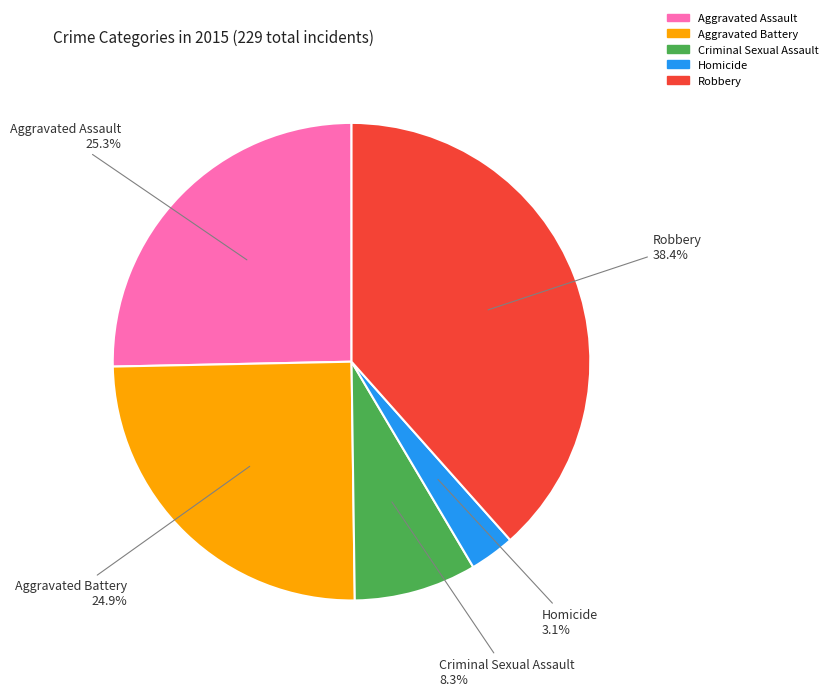

To the nearest percent, what is the average slice percentage?

20%